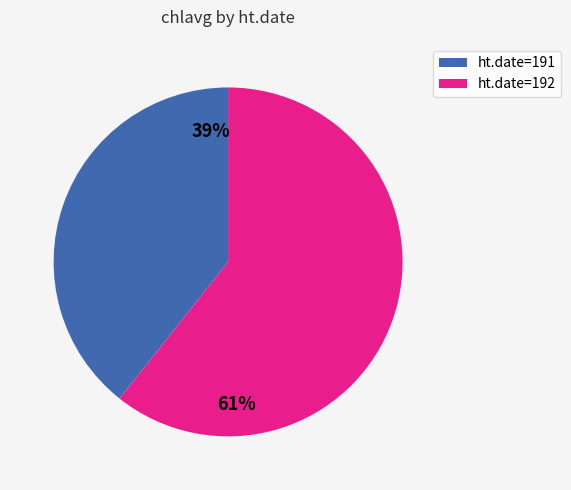

Does any single category account for the majority?

Yes